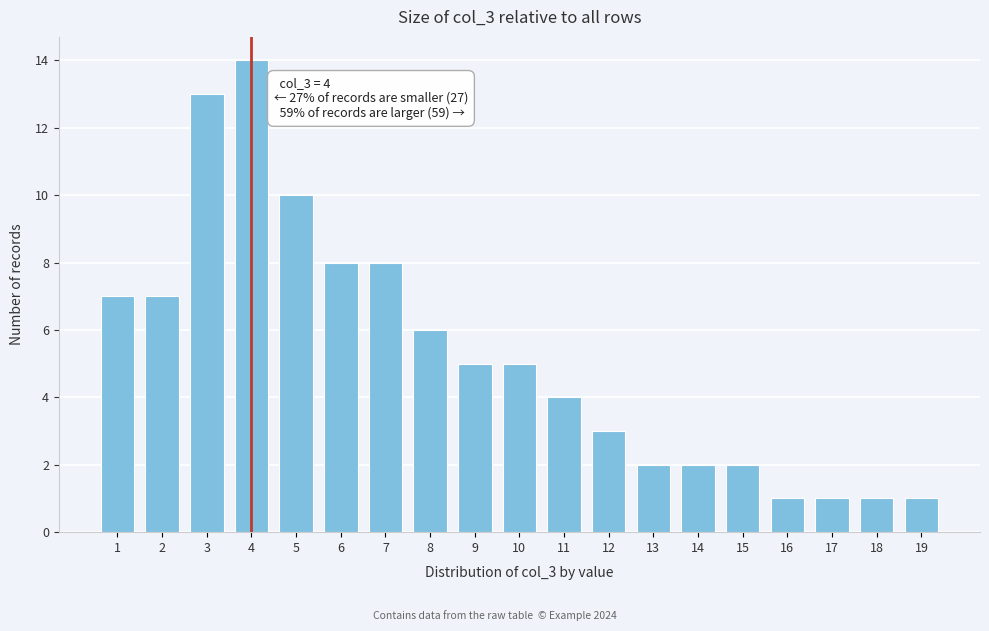

Reading left to right, extract all data points from this chart.

1=7	2=7	3=13	4=14	5=10	6=8	7=8	8=6	9=5	10=5	11=4	12=3	13=2	14=2	15=2	16=1	17=1	18=1	19=1